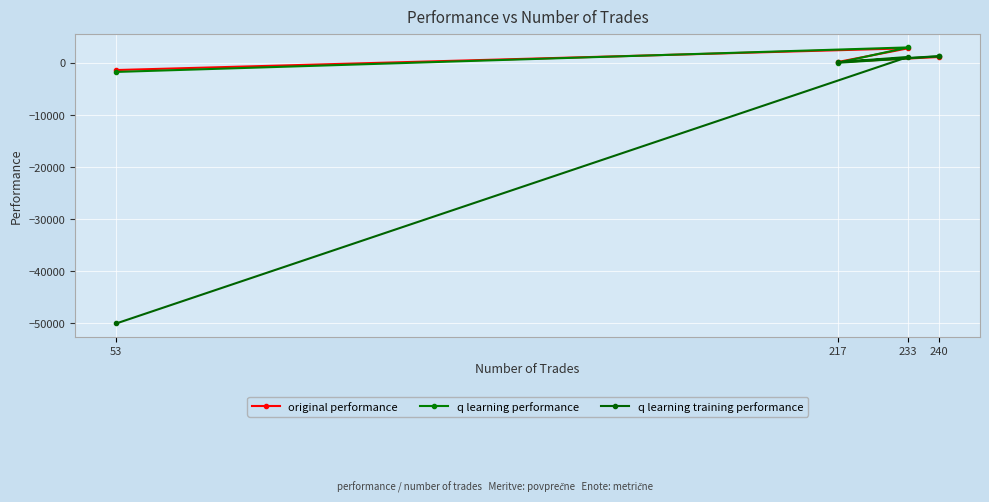

Which series ends up on top after the final intersection of original performance and q learning performance?

original performance